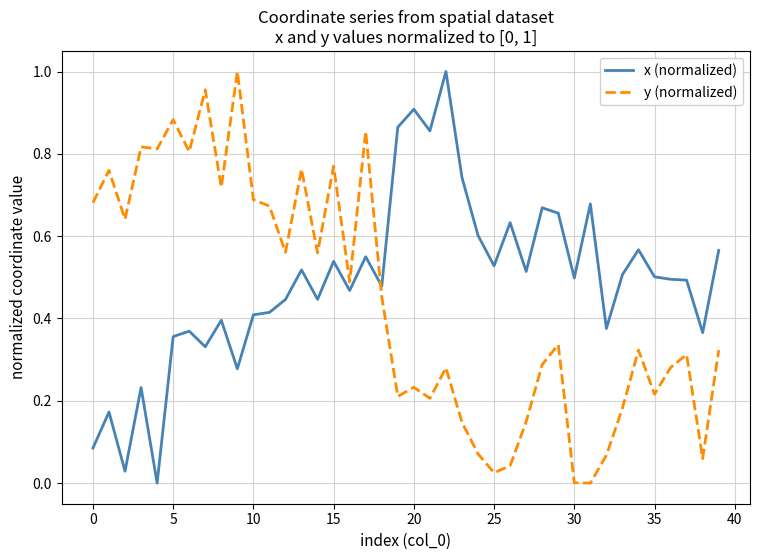

Rank the series by their average value, from highest to lowest.

x (normalized), y (normalized)